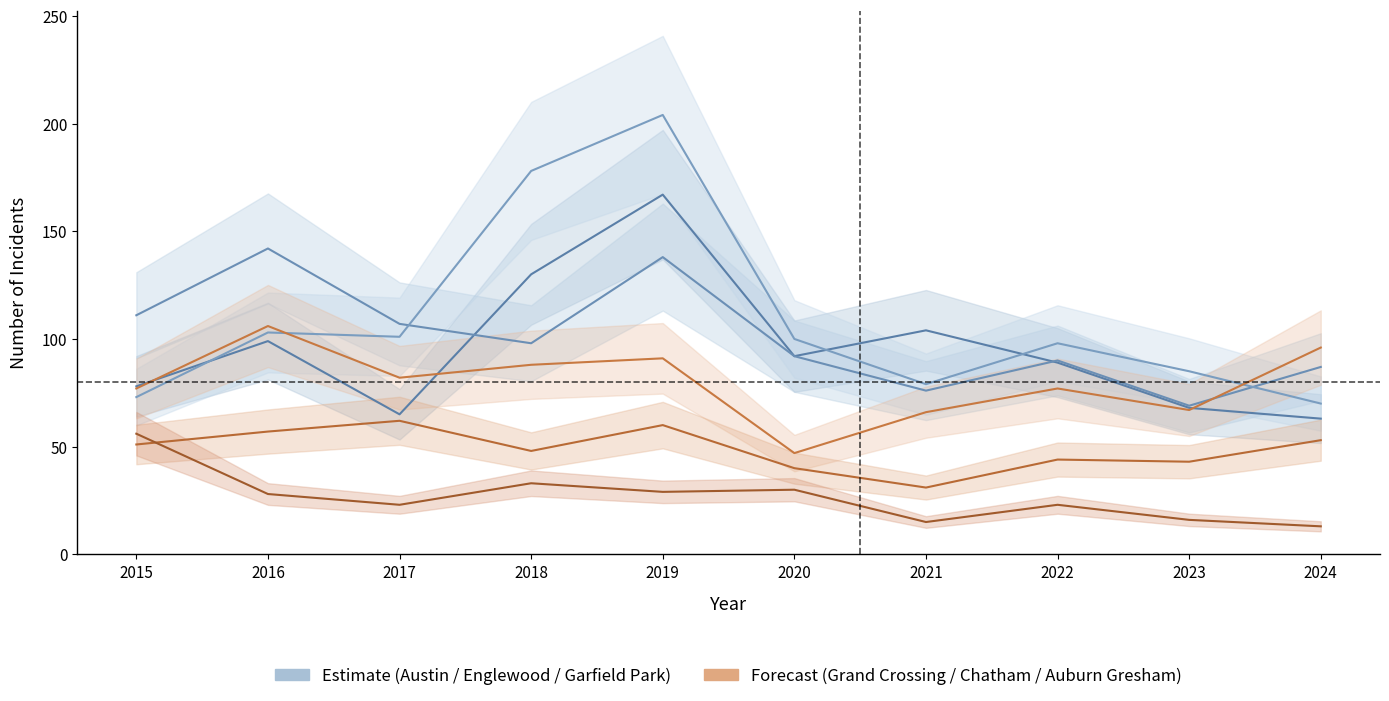

How many series are shown in this chart?

6